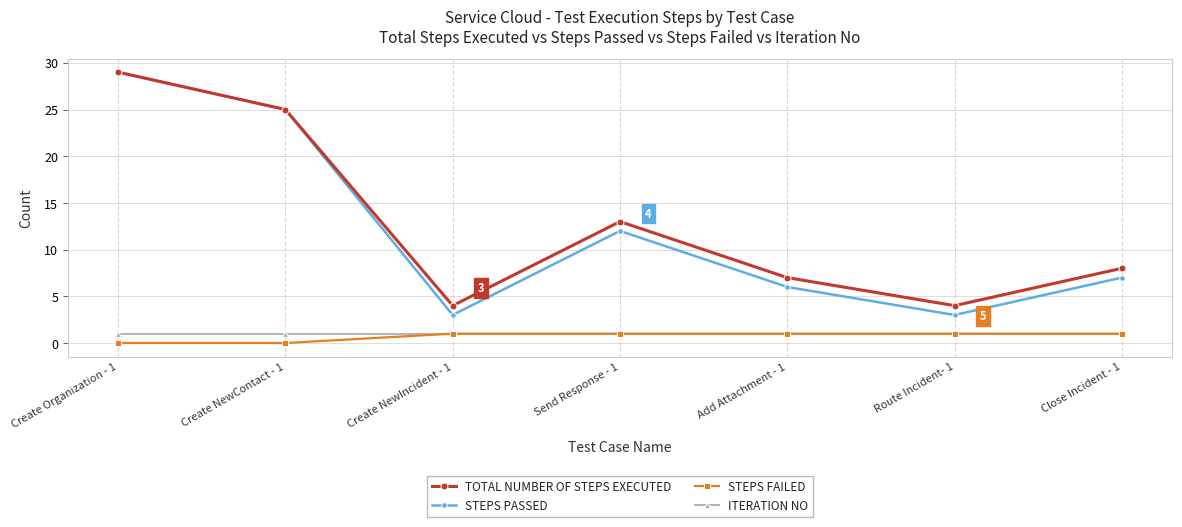

What position from the right is Send Response - 1?

4